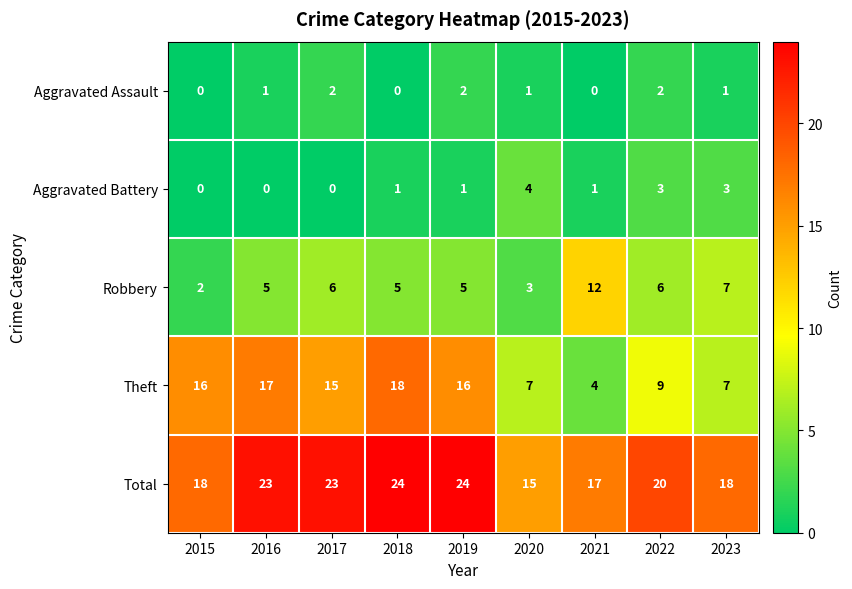

What is the total value across all series at 2018?

48